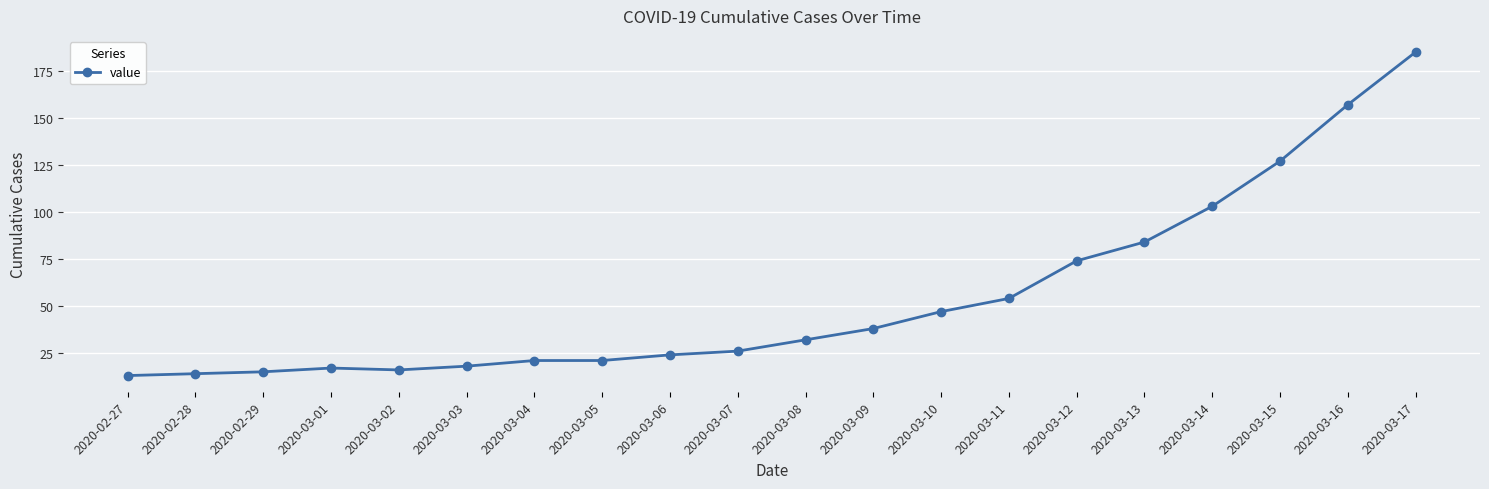

What value does the data have at 2020-03-13?

84